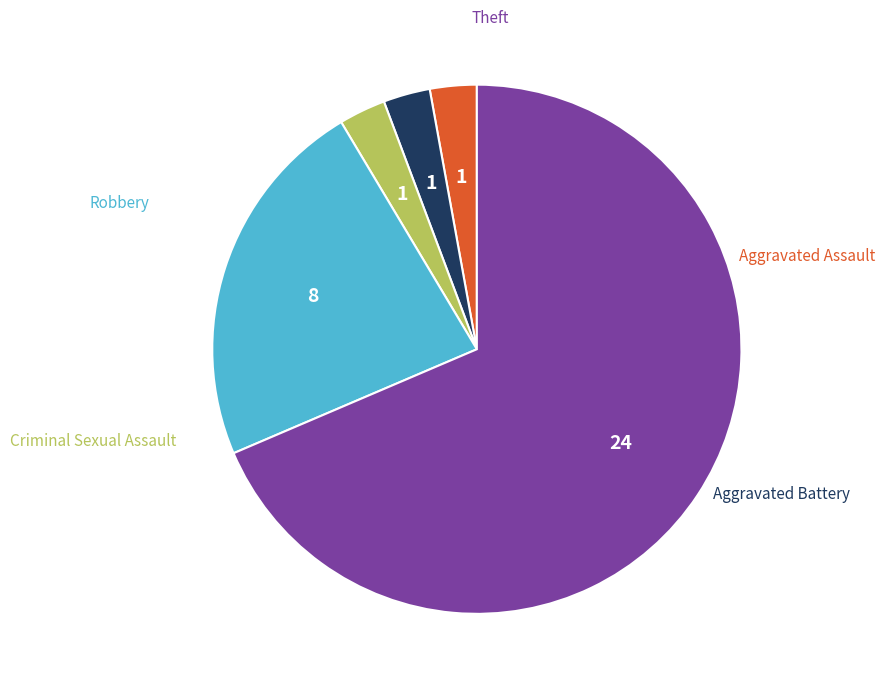

What is the change in value from Robbery to Theft?

+16